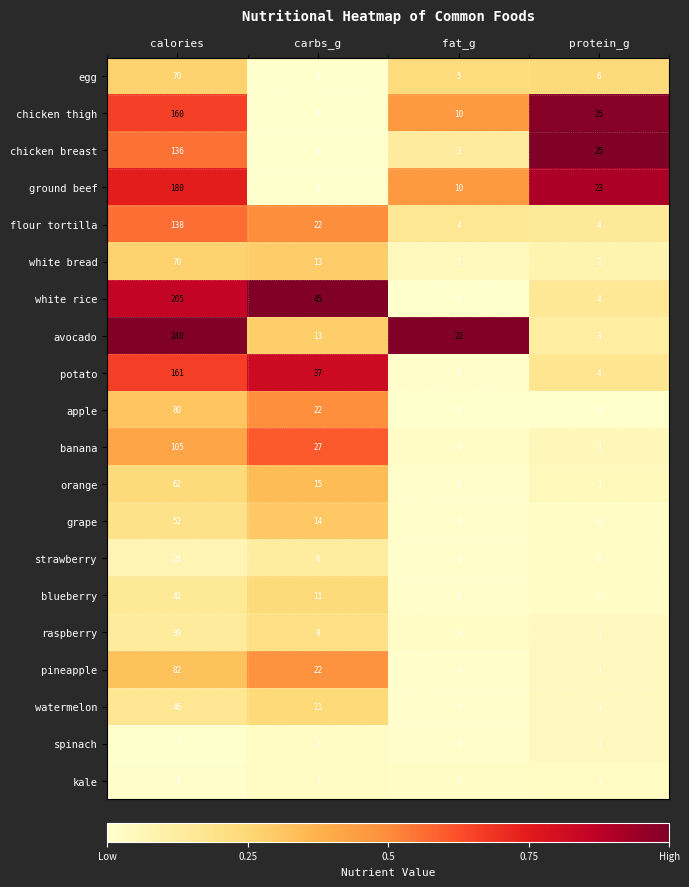

The value of white bread at carbs_g is 13. True or false?

True